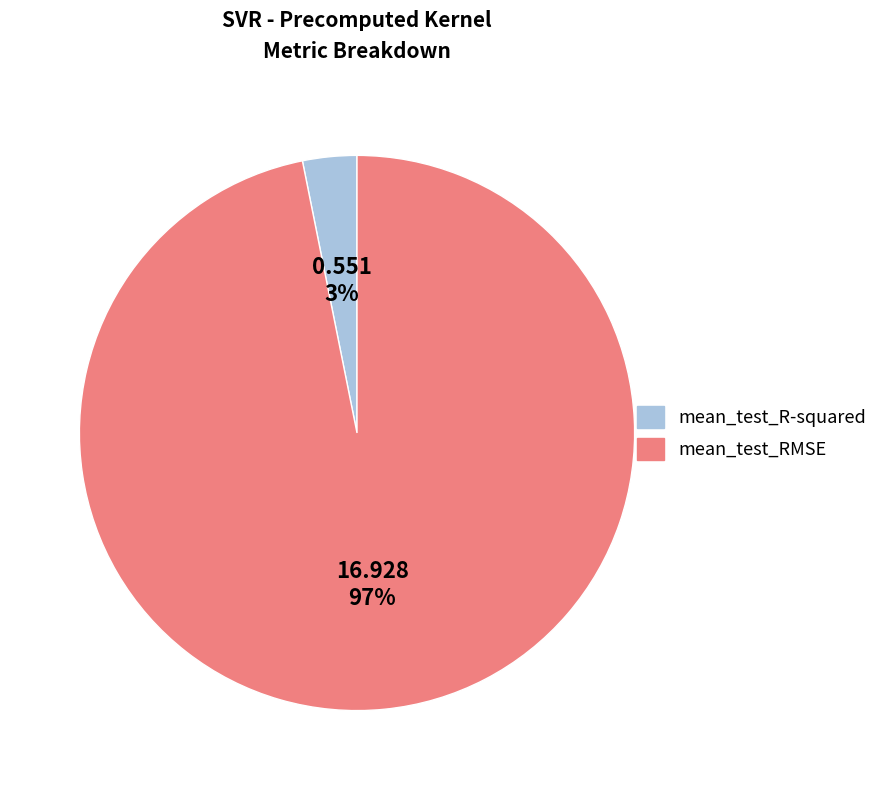

The mean_test_R-squared slice represents 18% of the pie. True or false?

False